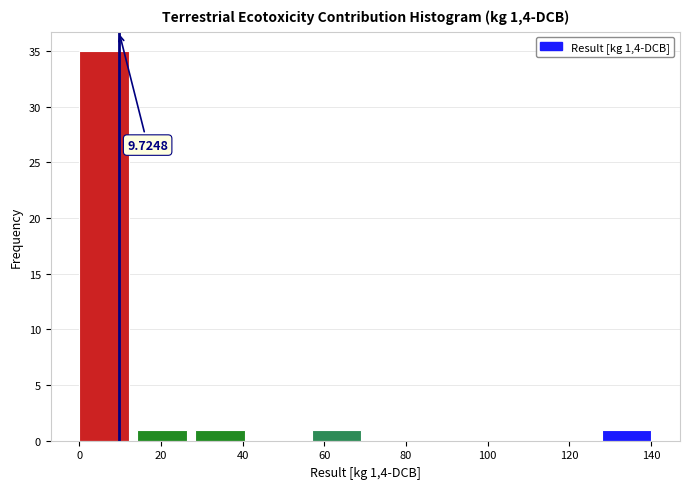

Which range on the x-axis has the tallest bar?

0 to 14